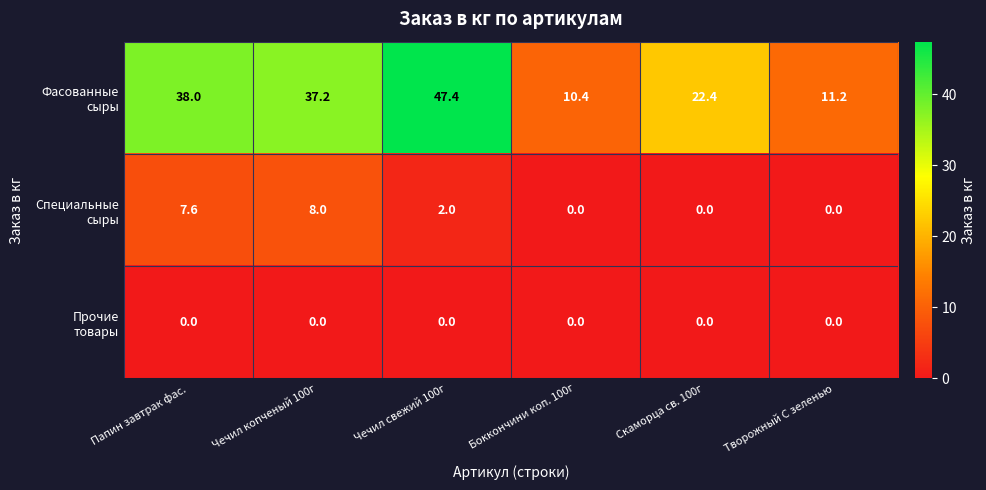

How many series are shown in this chart?

3